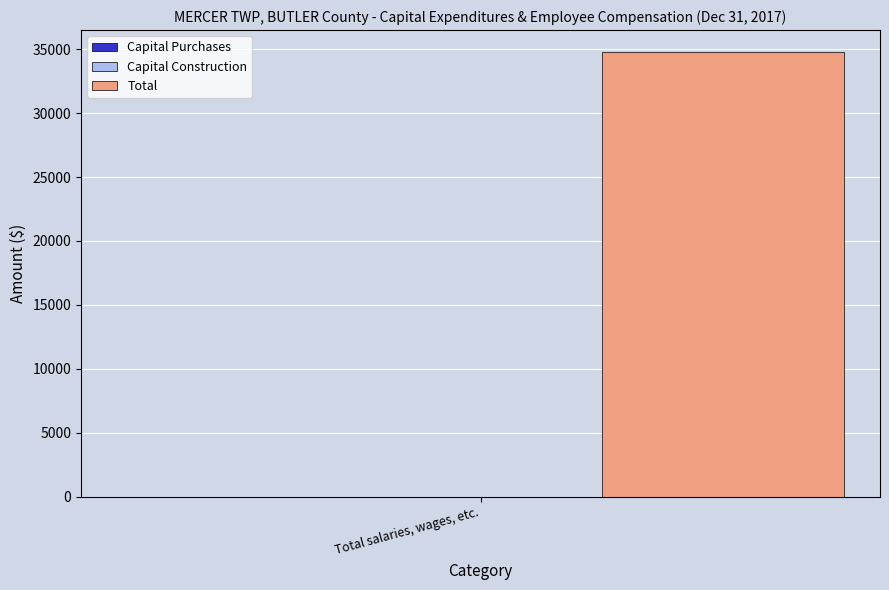

What is the sum of all Total values?

34750